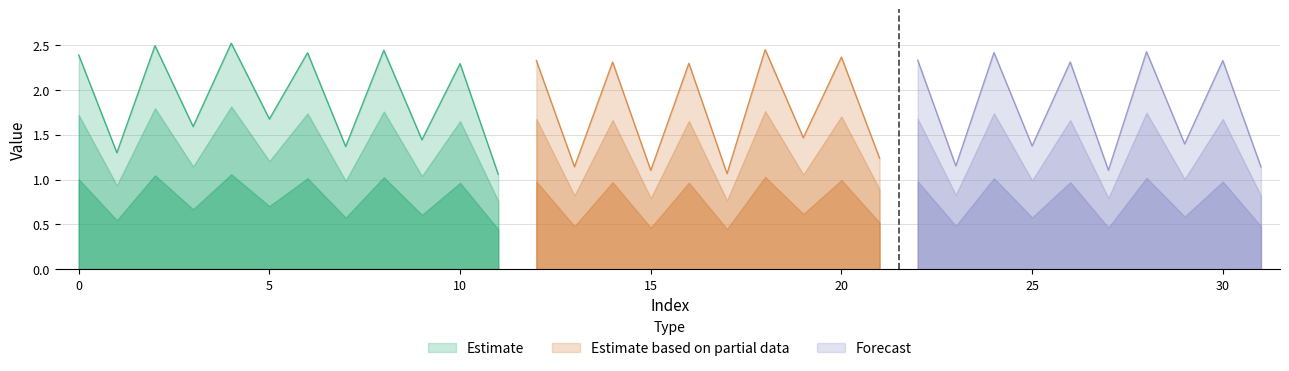

Is it true that the value at 9 is 1.4?

True